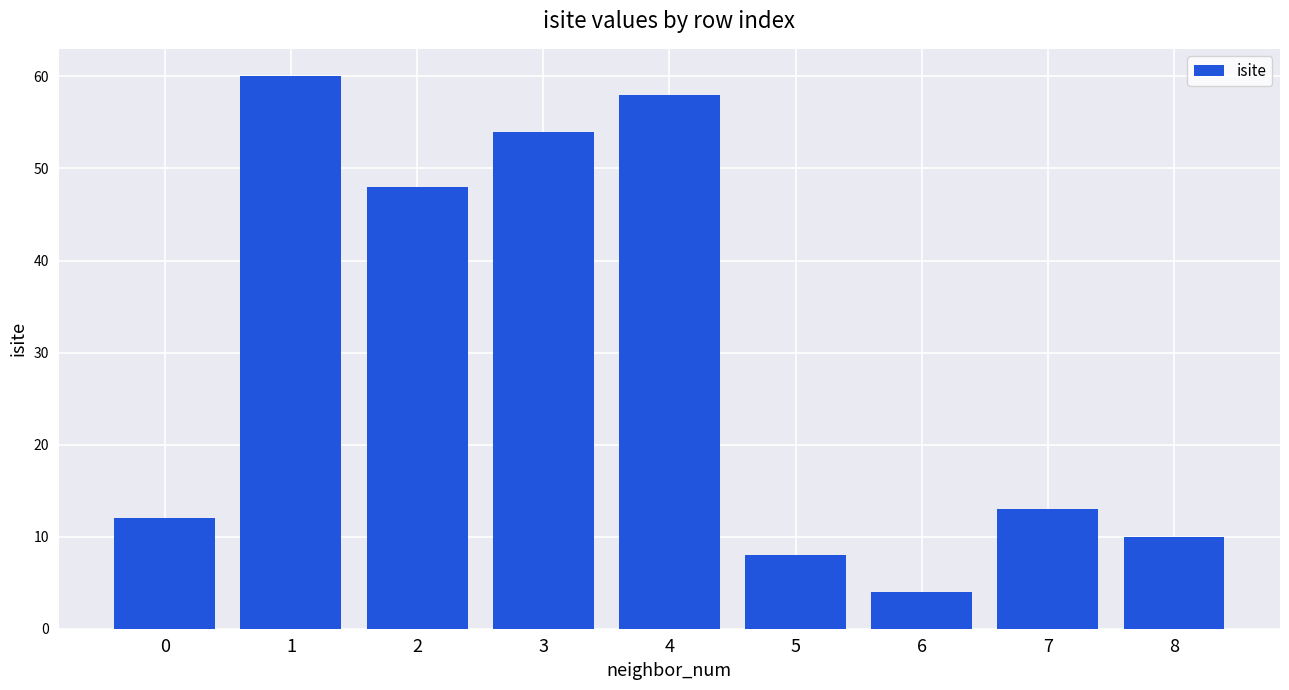

Reading left to right, what are all the values shown in this chart?

0=12	1=60	2=48	3=54	4=58	5=8	6=4	7=13	8=10